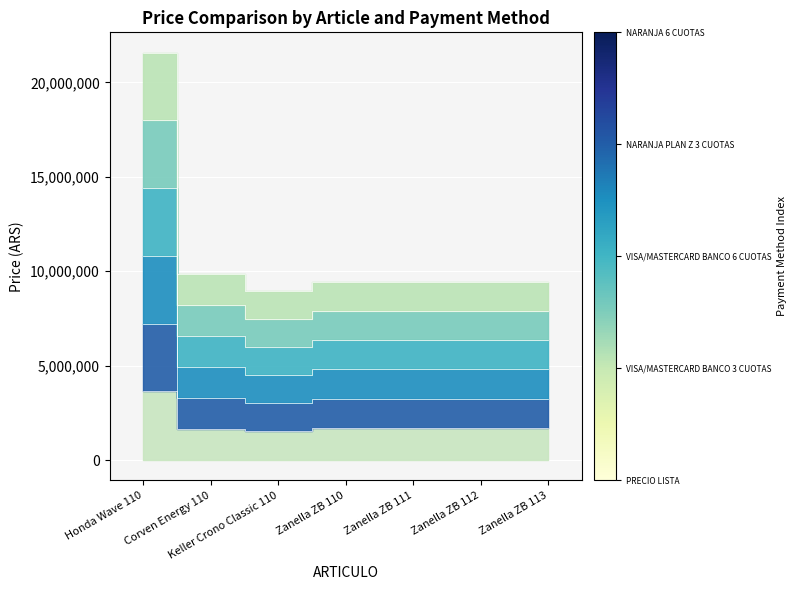

What is the label of the 1st point from the left?

Honda Wave 110